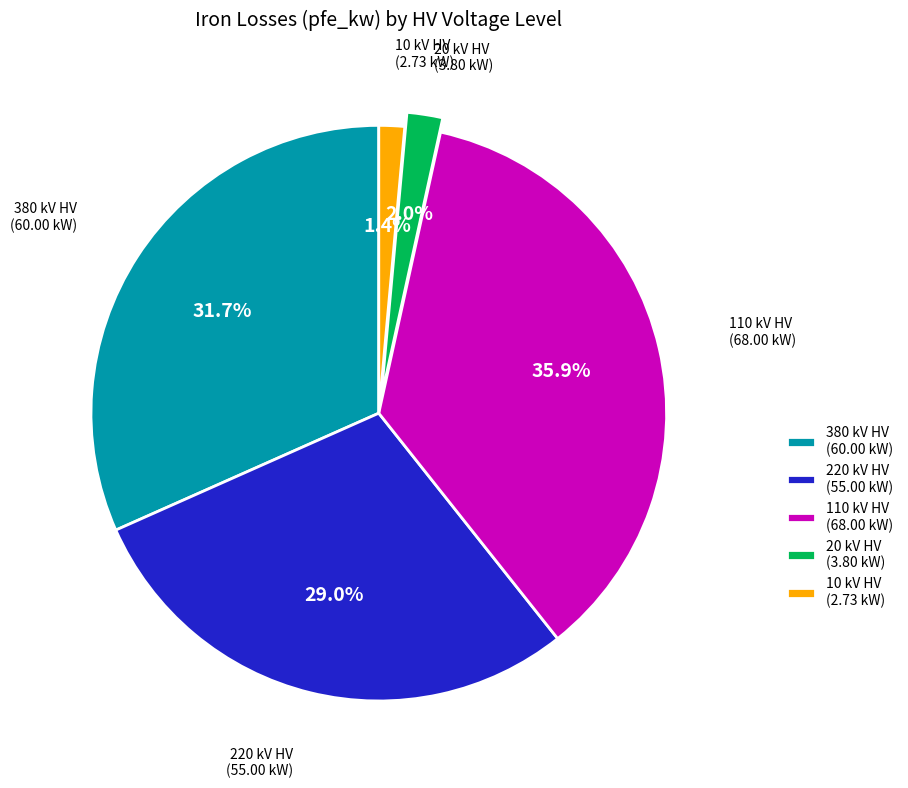

How many segments does this pie chart have?

5